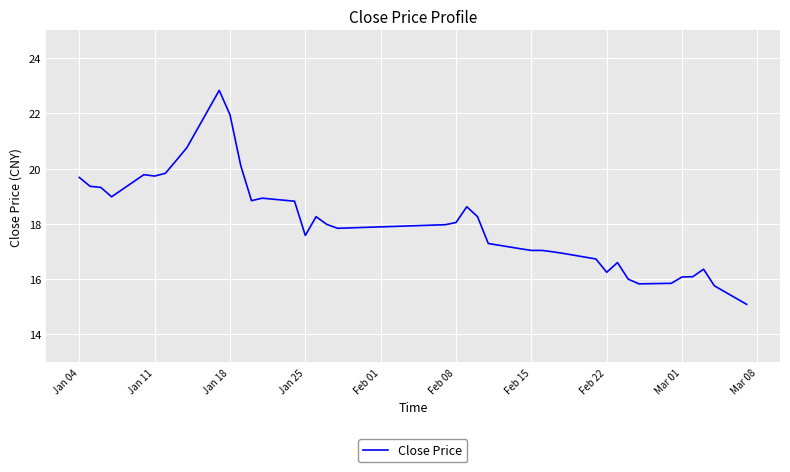

What is the difference between the maximum and minimum values?

7.7